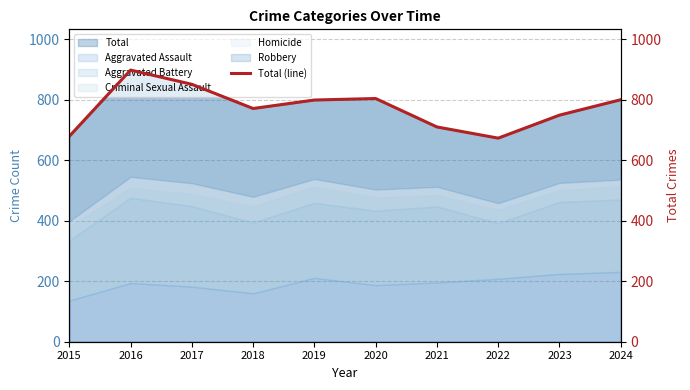

Is it true that the value at 2020 is 1101?

False